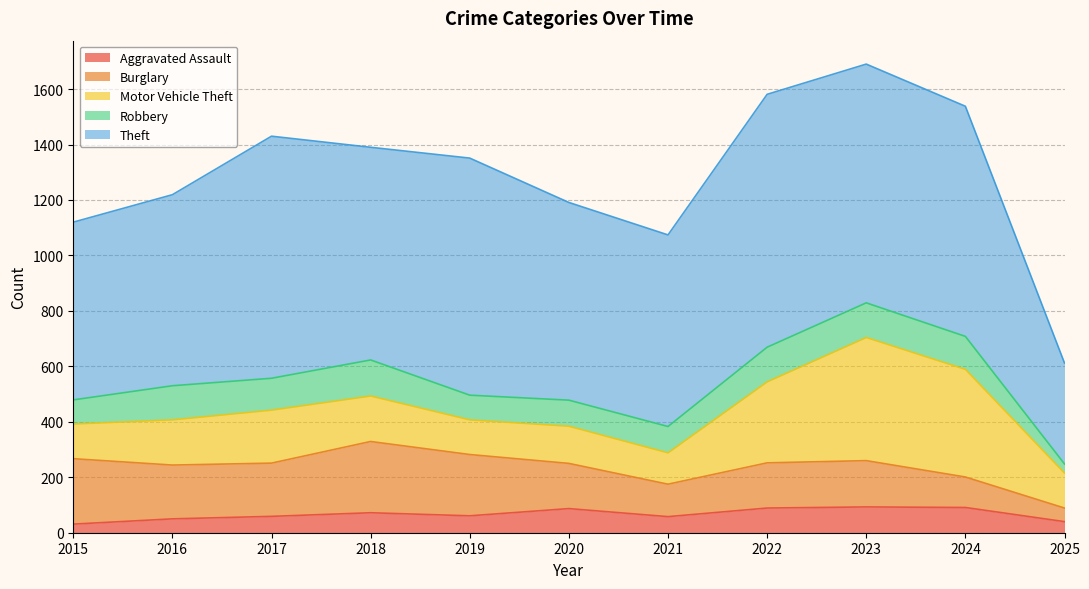

List the labels in order of Burglary value, largest first.

2018, 2015, 2019, 2016, 2017, 2023, 2020, 2022, 2021, 2024, 2025